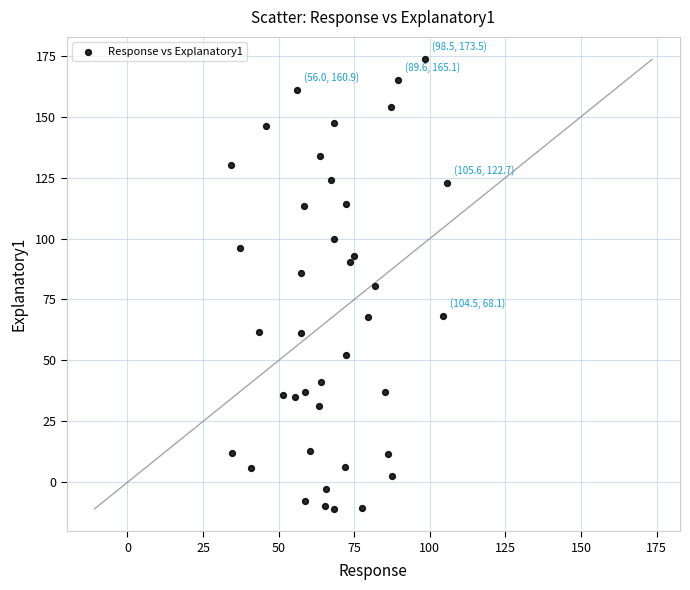

What is the range of Y values (max minus min)?

184.4